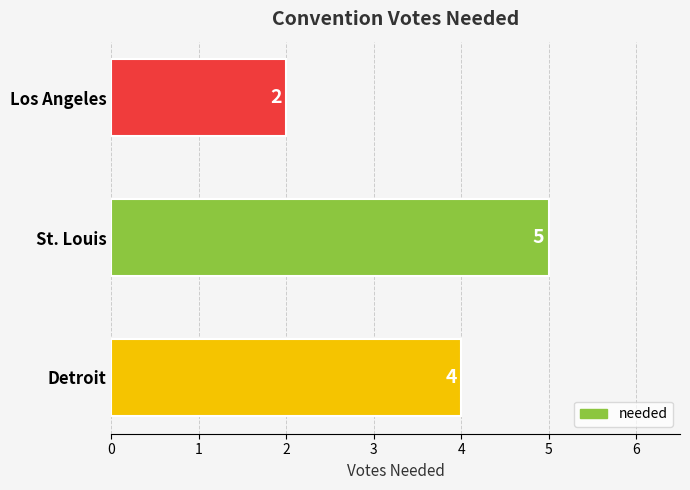

What is the label of the 3rd bar from the bottom?

Los Angeles